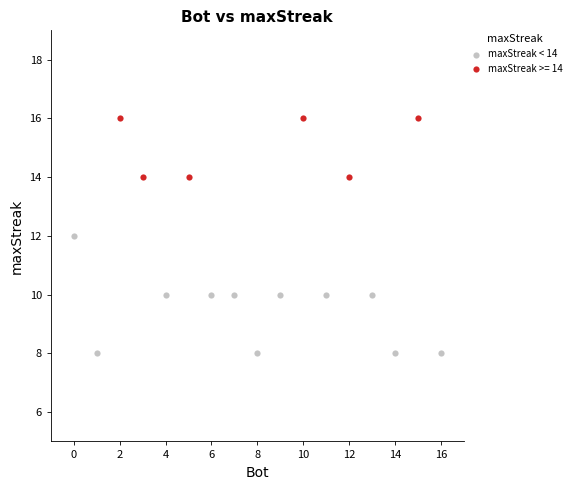

Which series contains the highest Y value?

maxStreak >= 14